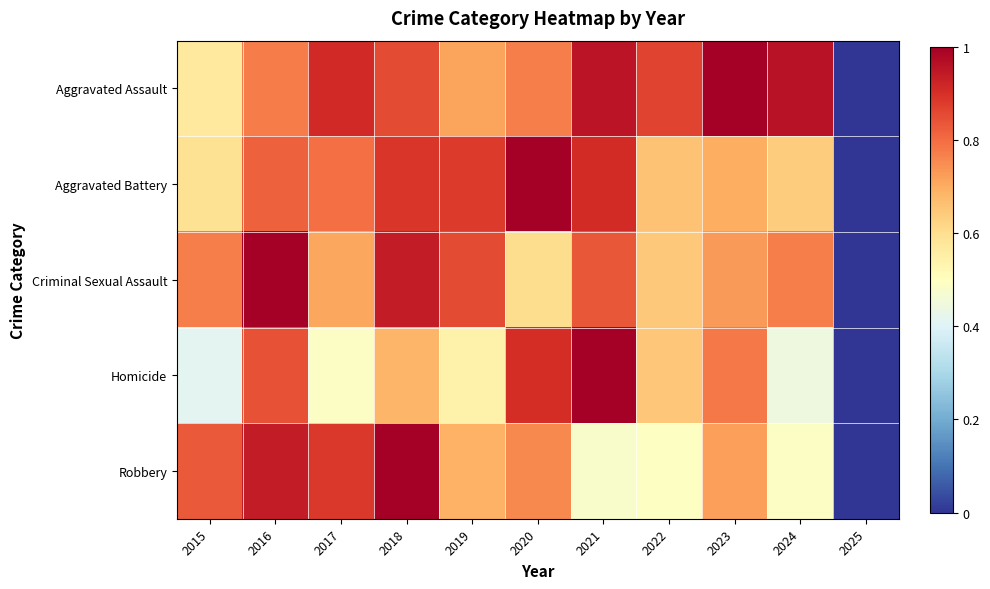

Which label corresponds to the largest value in the chart?

2023